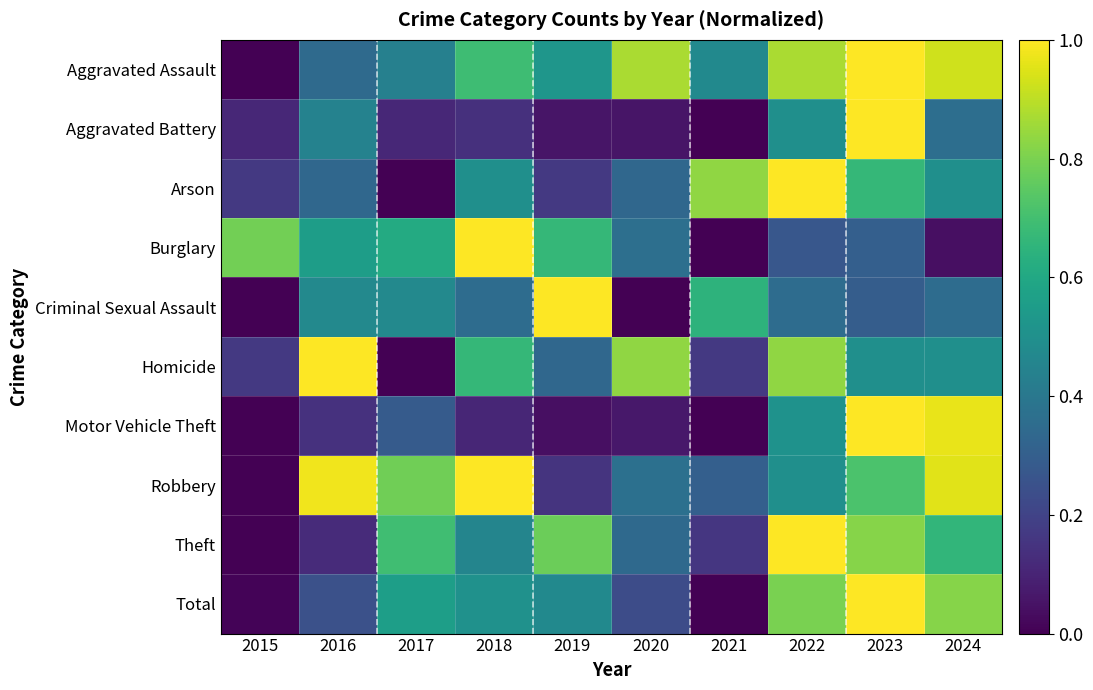

Reading left to right, transcribe all the data shown in this chart.

Aggravated Assault: 2015=0.0	2016=0.3	2017=0.4	2018=0.7	2019=0.5	2020=0.9	2021=0.5	2022=0.9	2023=1.0	2024=0.9
Aggravated Battery: 2015=0.1	2016=0.4	2017=0.1	2018=0.1	2019=0.1	2020=0.1	2021=0.0	2022=0.5	2023=1.0	2024=0.4
Arson: 2015=0.2	2016=0.3	2017=0.0	2018=0.5	2019=0.2	2020=0.3	2021=0.8	2022=1.0	2023=0.7	2024=0.5
Burglary: 2015=0.8	2016=0.6	2017=0.6	2018=1.0	2019=0.7	2020=0.4	2021=0.0	2022=0.3	2023=0.3	2024=0.0
Criminal Sexual Assault: 2015=0.0	2016=0.5	2017=0.5	2018=0.4	2019=1.0	2020=0.0	2021=0.6	2022=0.4	2023=0.3	2024=0.4
Homicide: 2015=0.2	2016=1.0	2017=0.0	2018=0.7	2019=0.3	2020=0.8	2021=0.2	2022=0.8	2023=0.5	2024=0.5
Motor Vehicle Theft: 2015=0.0	2016=0.1	2017=0.3	2018=0.1	2019=0.0	2020=0.1	2021=0.0	2022=0.5	2023=1.0	2024=1.0
Robbery: 2015=0.0	2016=1.0	2017=0.8	2018=1.0	2019=0.2	2020=0.4	2021=0.3	2022=0.5	2023=0.7	2024=1.0
Theft: 2015=0.0	2016=0.1	2017=0.7	2018=0.5	2019=0.8	2020=0.3	2021=0.2	2022=1.0	2023=0.8	2024=0.7
Total: 2015=0.0	2016=0.2	2017=0.6	2018=0.5	2019=0.5	2020=0.2	2021=0.0	2022=0.8	2023=1.0	2024=0.8